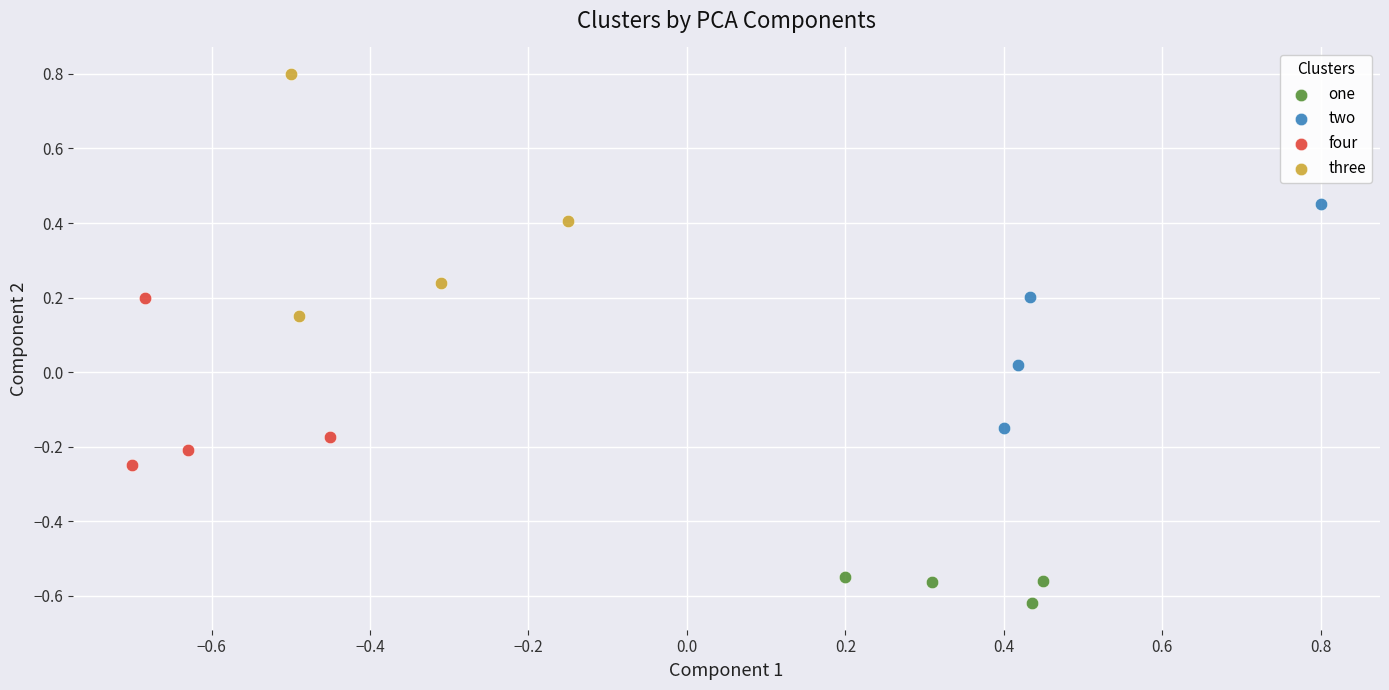

Which series has the largest Y range (max minus min)?

three